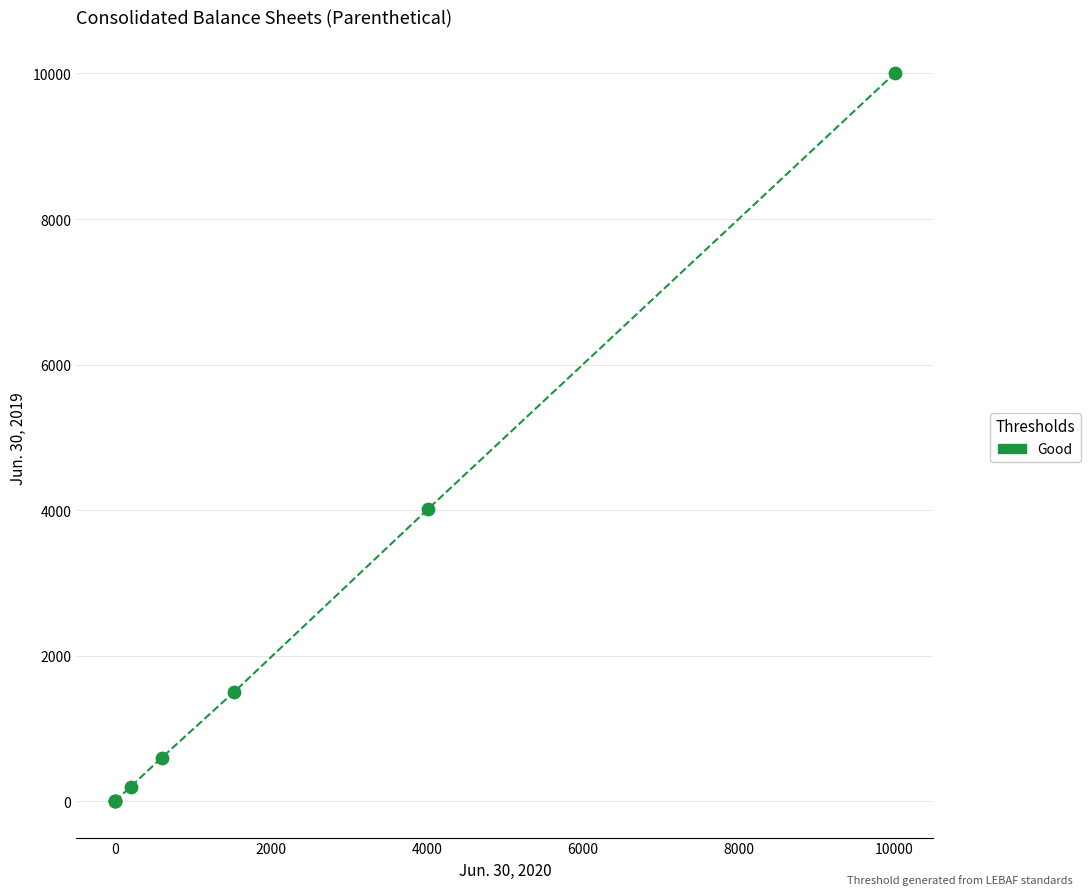

What Y value in the scatter plot is closest to 5000?

4009.2